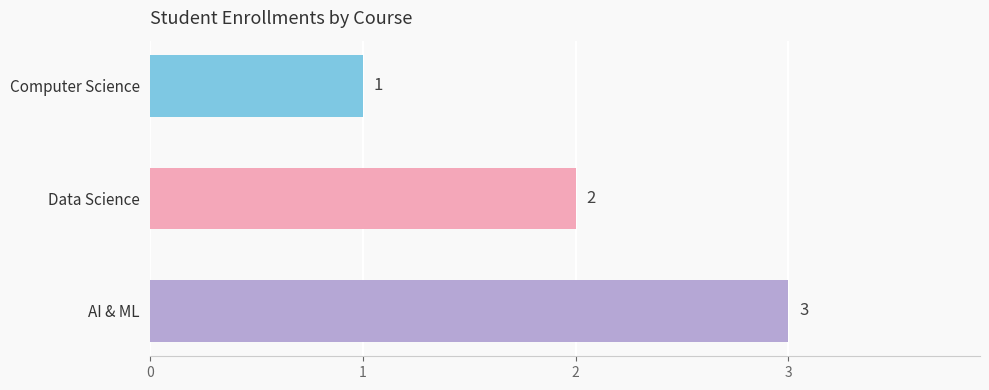

What is the label of the 1st bar from the top?

Computer Science